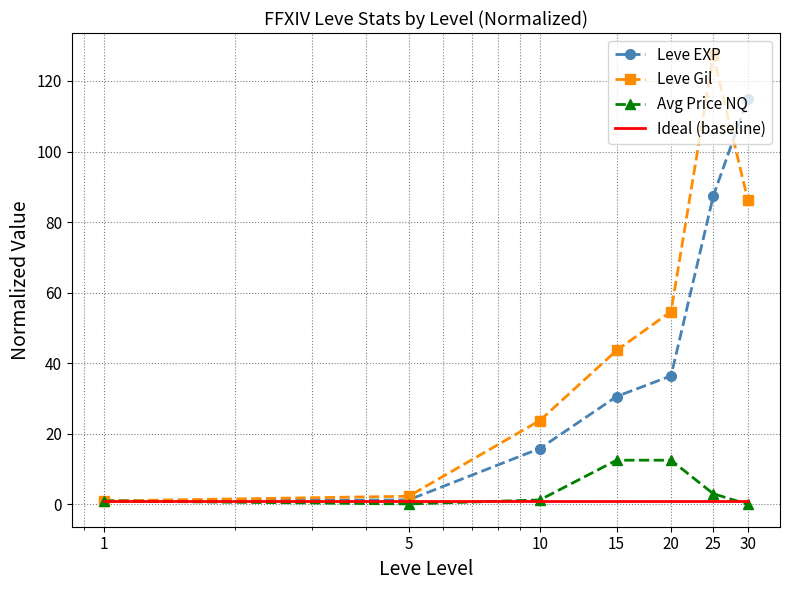

At how many categories does at least one series exceed 35?

4